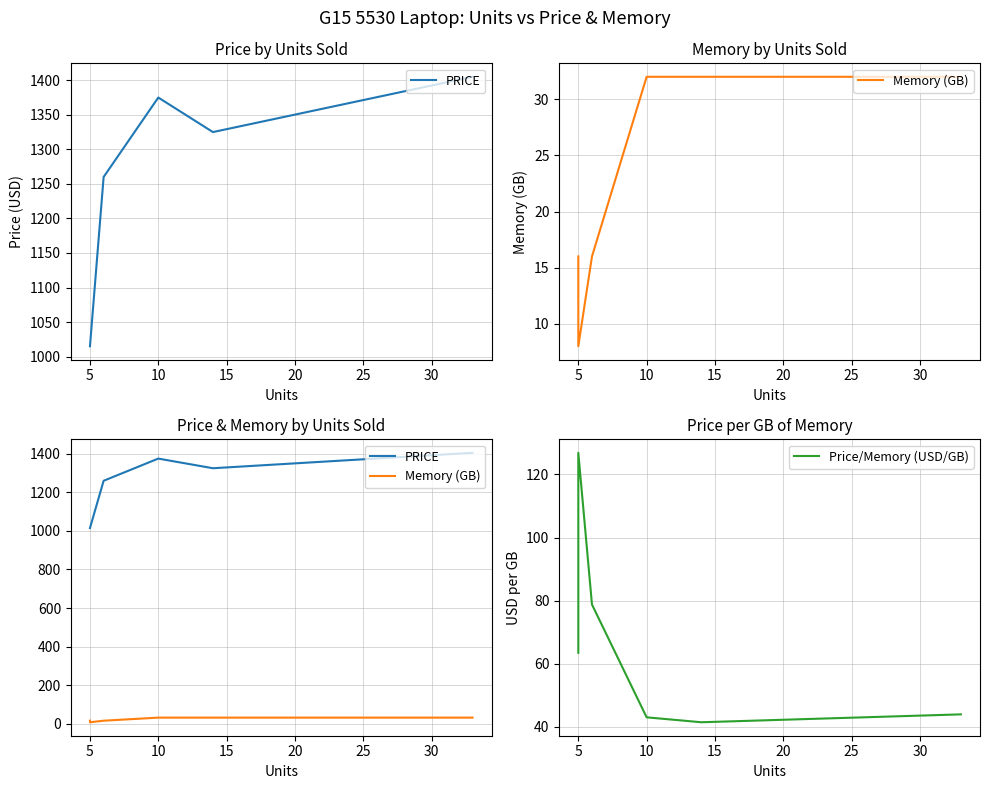

Which series has the largest total across all categories?

PRICE